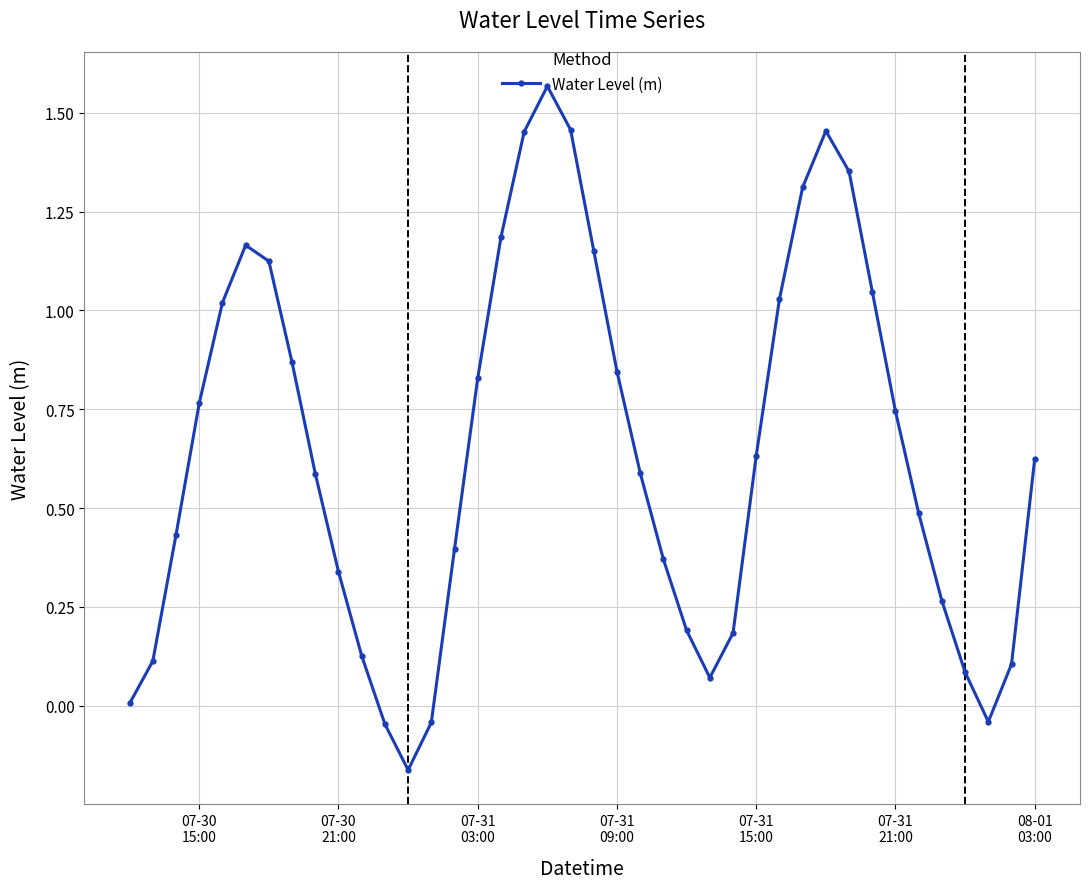

True or false: the data has more than 2 interior local peaks.

True